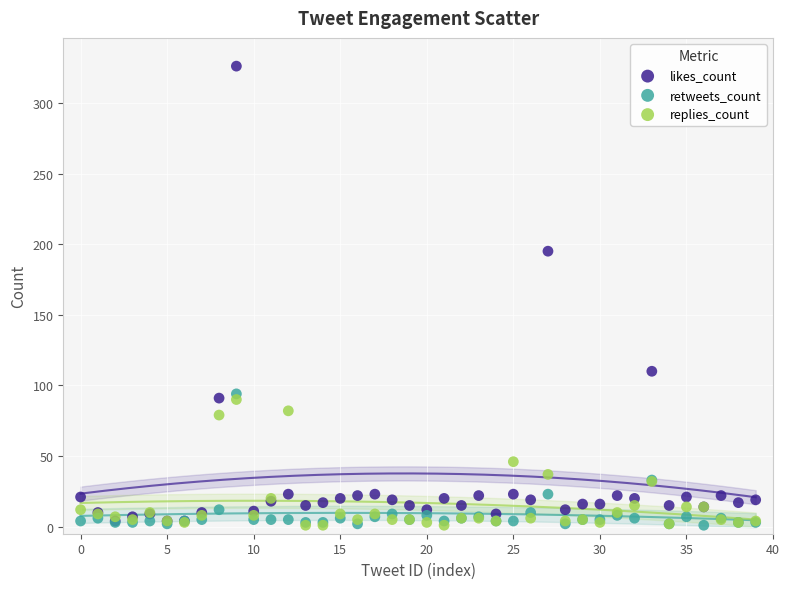

In the likes_count series, what Y value is closest to 165?

195